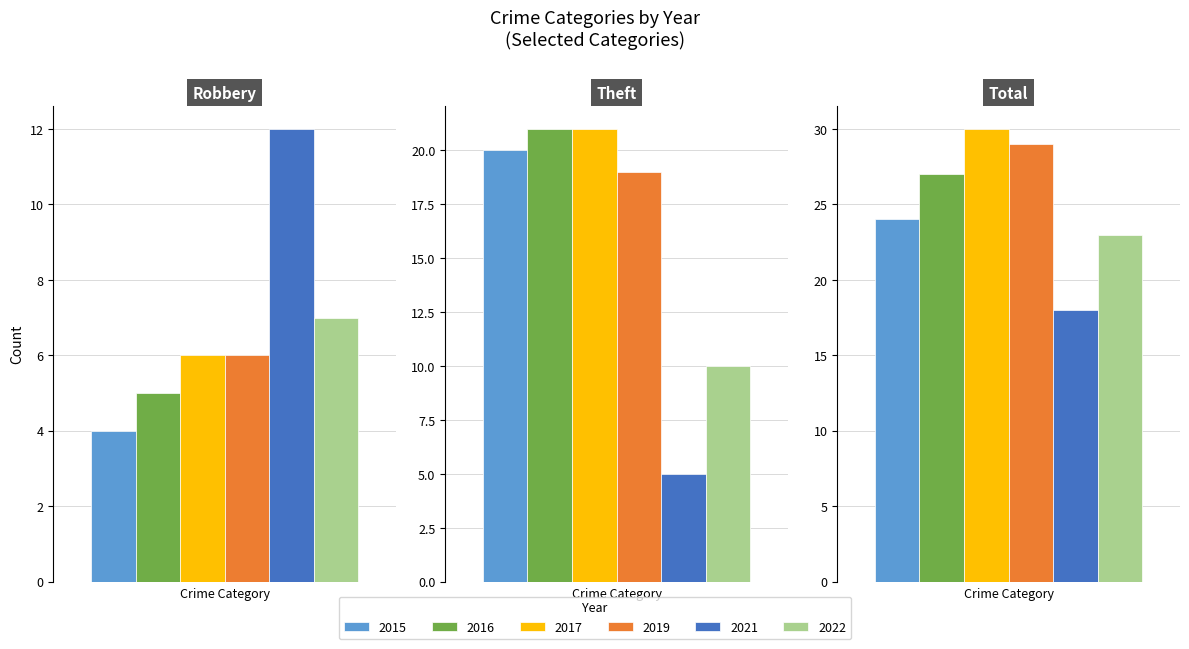

How many data points in 2017 are less than 21?

1